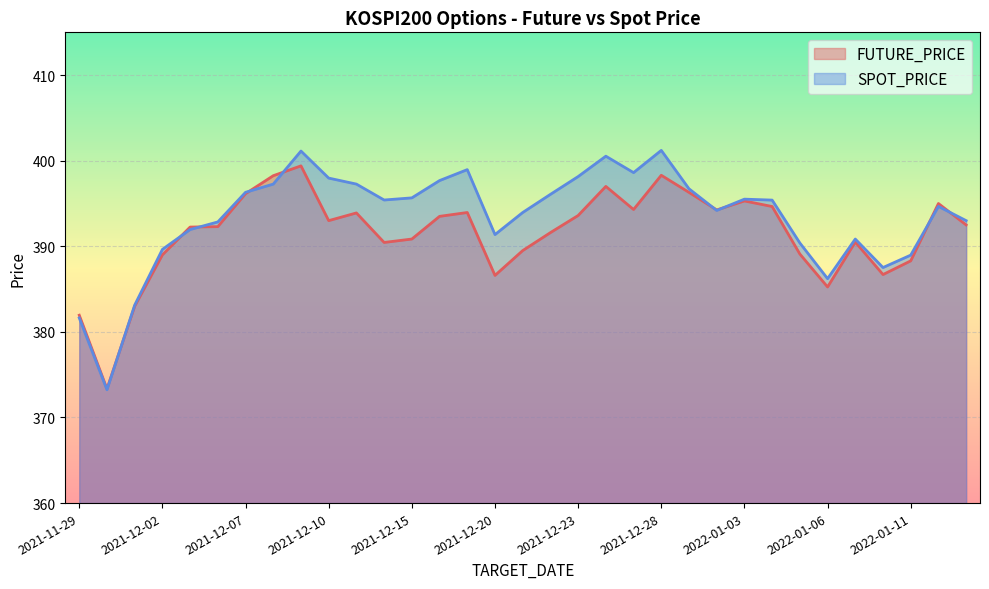

What position from the left is 2021-11-30?

2